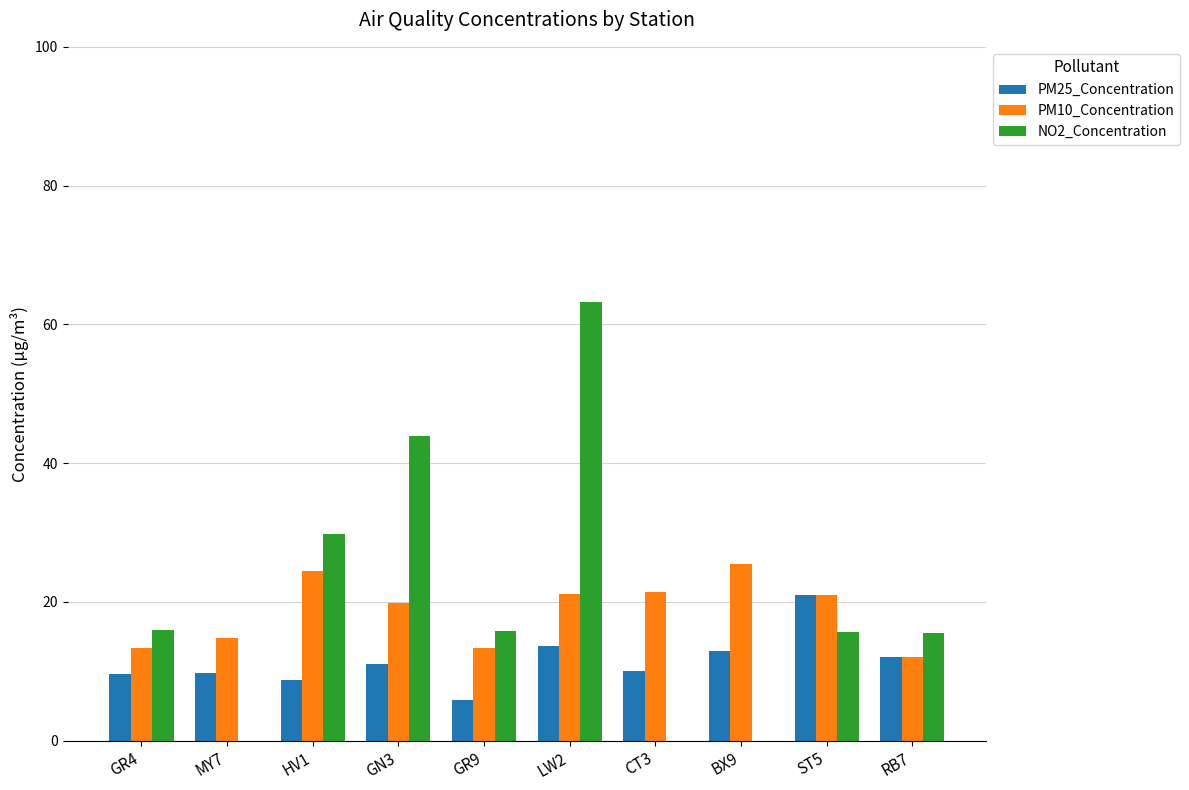

What is the spread (max minus min) of values at CT3?

21.4